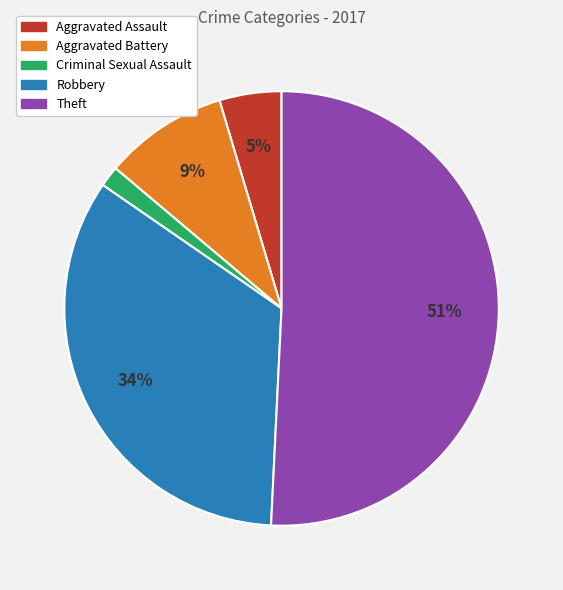

Is there a majority slice in this chart?

Yes